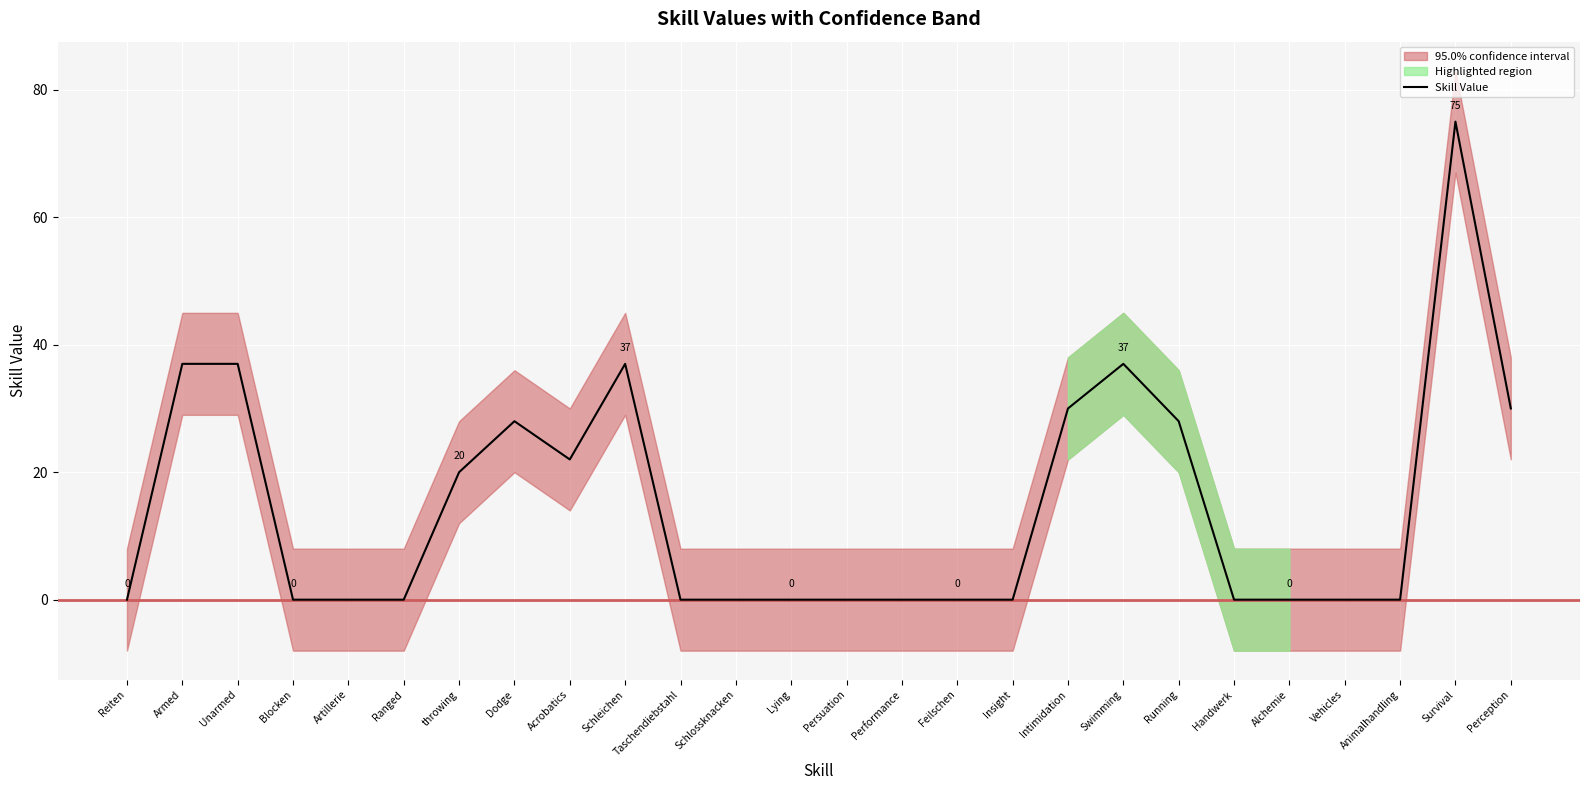

What is the difference between the maximum and minimum values?

75